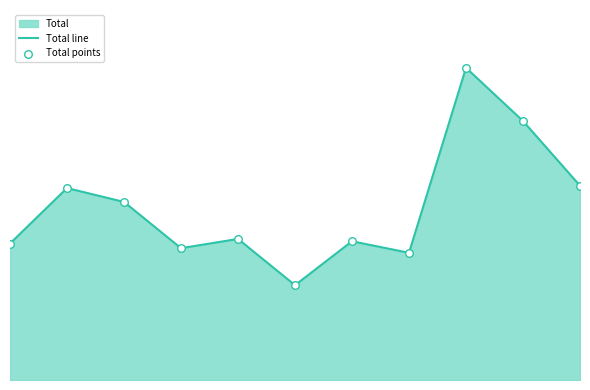

Which series has the largest total across all categories?

Total line